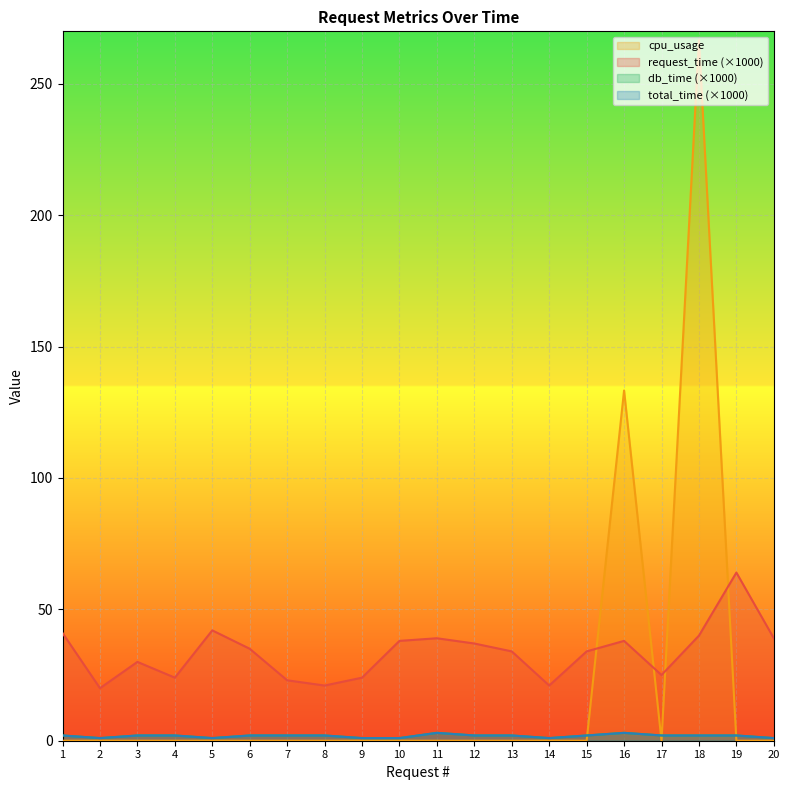

Reading left to right, transcribe all the data shown in this chart.

request_time: 1=41.0	2=20.0	3=30.0	4=24.0	5=42.0	6=35.0	7=23.0	8=21.0	9=24.0	10=38.0	11=39.0	12=37.0	13=34.0	14=21.0	15=34.0	16=38.0	17=25.0	18=40.0	19=64.0	20=39.0
cpu_usage: 1=0.0	2=0.0	3=0.0	4=0.0	5=0.0	6=0.0	7=0.0	8=0.0	9=0.0	10=0.0	11=0.0	12=0.0	13=0.0	14=0.0	15=0.0	16=133.3	17=0.0	18=266.7	19=0.0	20=0.0
db_time: 1=2.0	2=1.0	3=2.0	4=2.0	5=1.0	6=2.0	7=2.0	8=2.0	9=1.0	10=1.0	11=3.0	12=2.0	13=2.0	14=1.0	15=2.0	16=3.0	17=2.0	18=2.0	19=2.0	20=1.0
total_time: 1=2.0	2=1.0	3=2.0	4=2.0	5=1.0	6=2.0	7=2.0	8=2.0	9=1.0	10=1.0	11=3.0	12=2.0	13=2.0	14=1.0	15=2.0	16=3.0	17=2.0	18=2.0	19=2.0	20=1.0